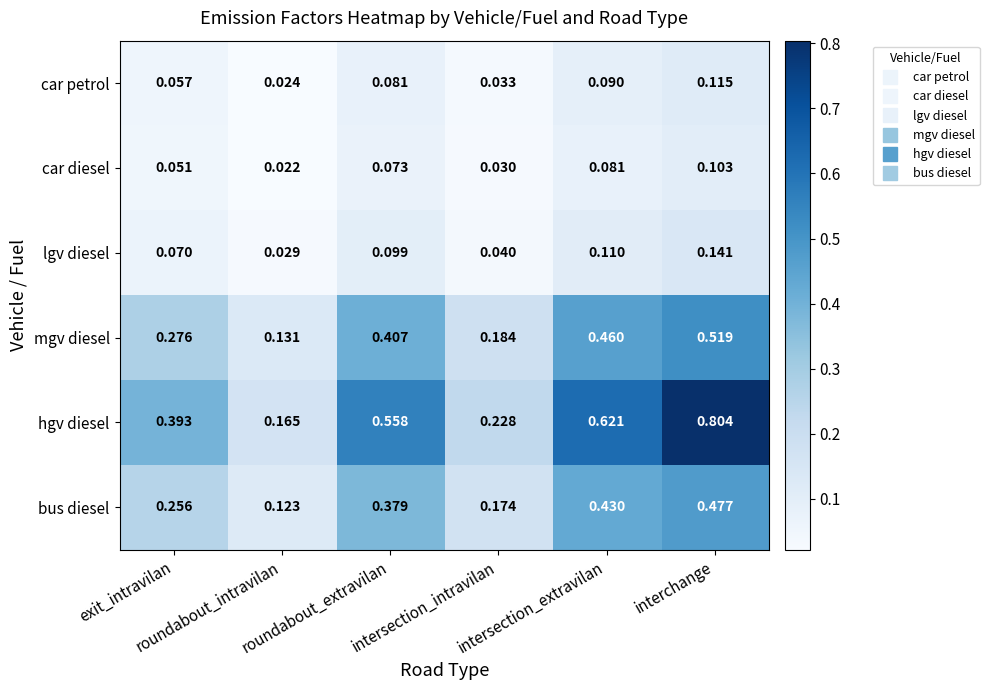

List the series in order of their peak value, lowest first.

car diesel, car petrol, lgv diesel, bus diesel, mgv diesel, hgv diesel